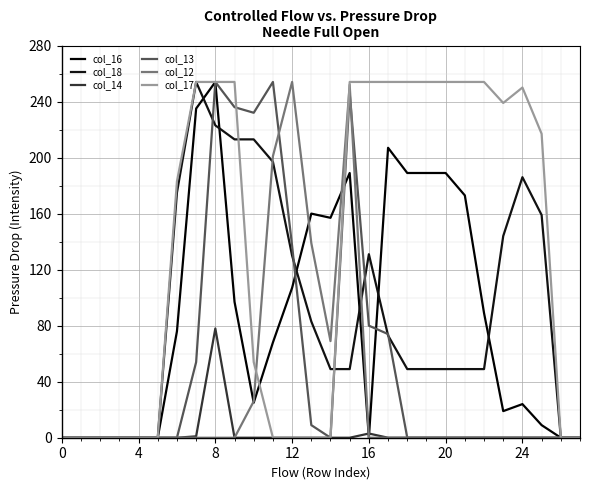

What is the label of the 10th point from the left?

9